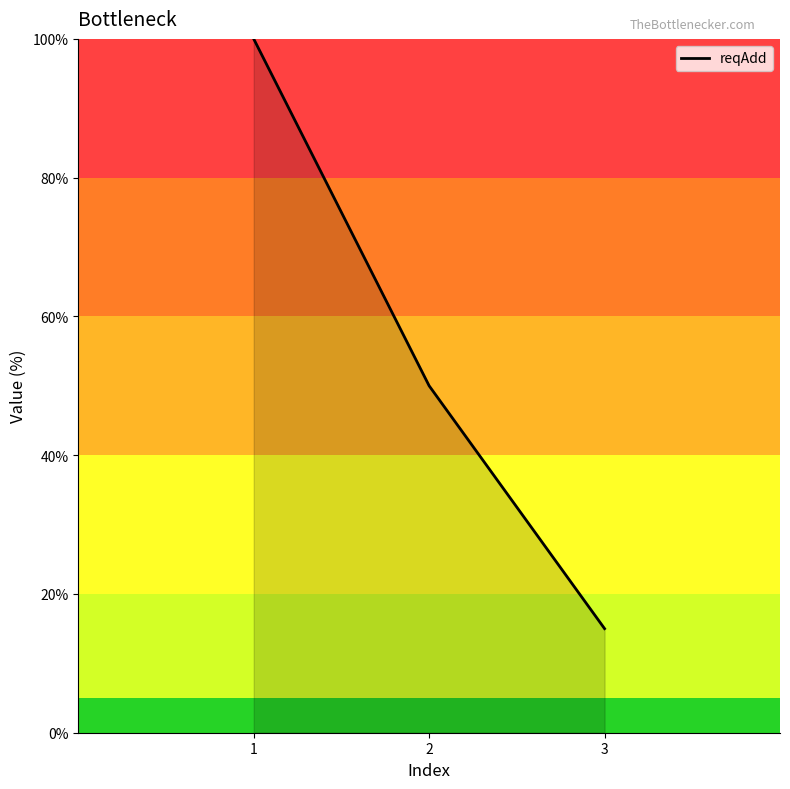

Which label corresponds to the smallest value in the chart?

3